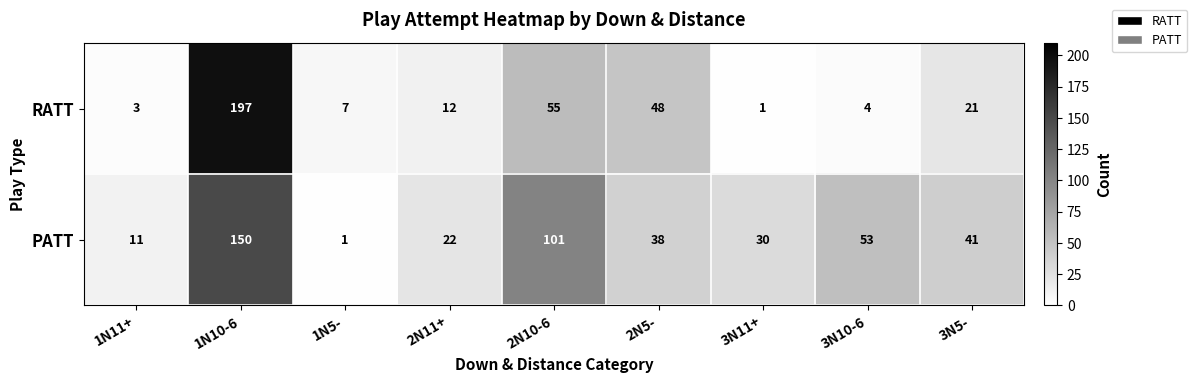

At how many categories does at least one series exceed 8?

8